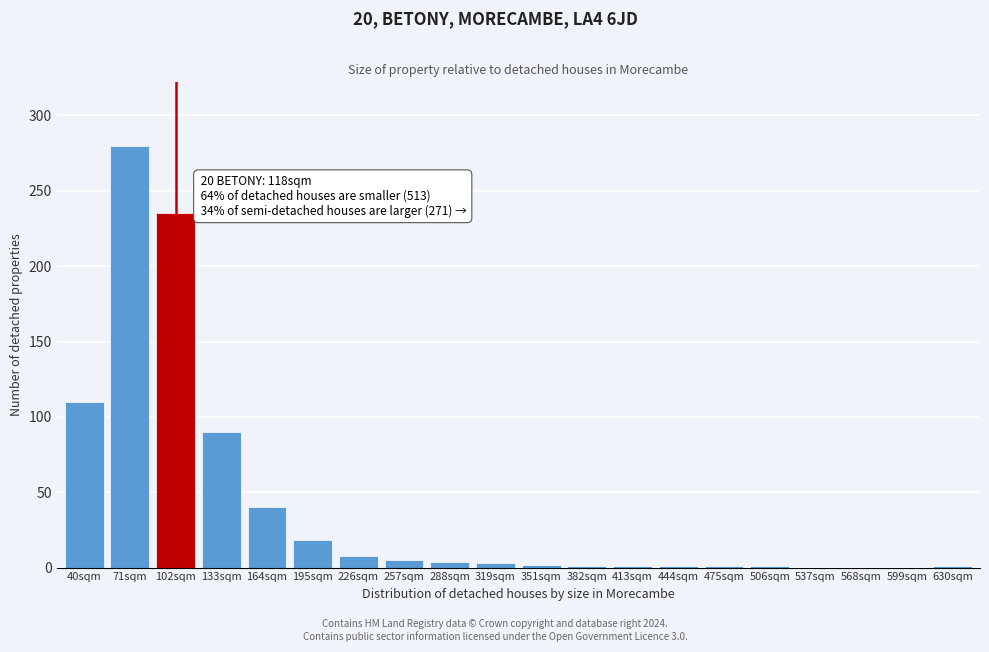

Where is the data nearest to the value 140?

40sqm